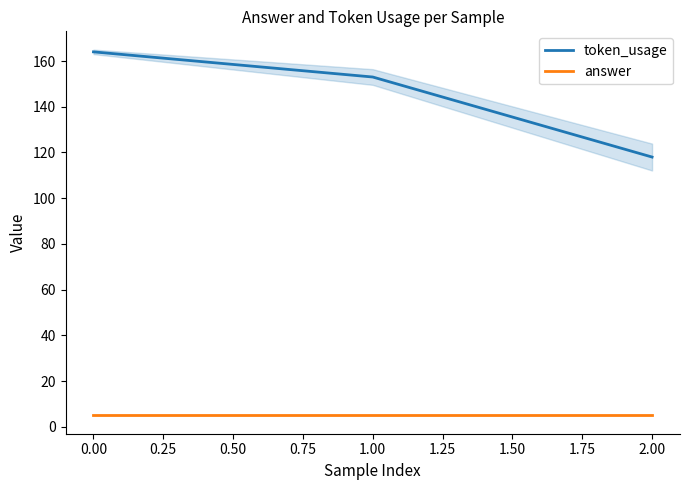

Is it true that token_usage equals 112 at 0.00?

False